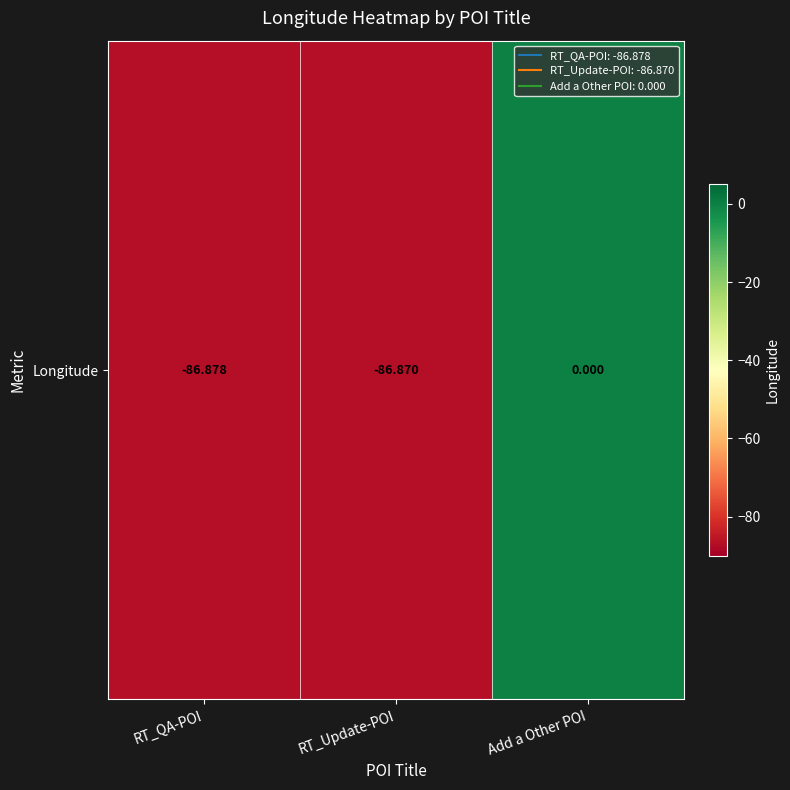

The chart shows a value of -86.9 at RT_Update-POI. True or false?

True